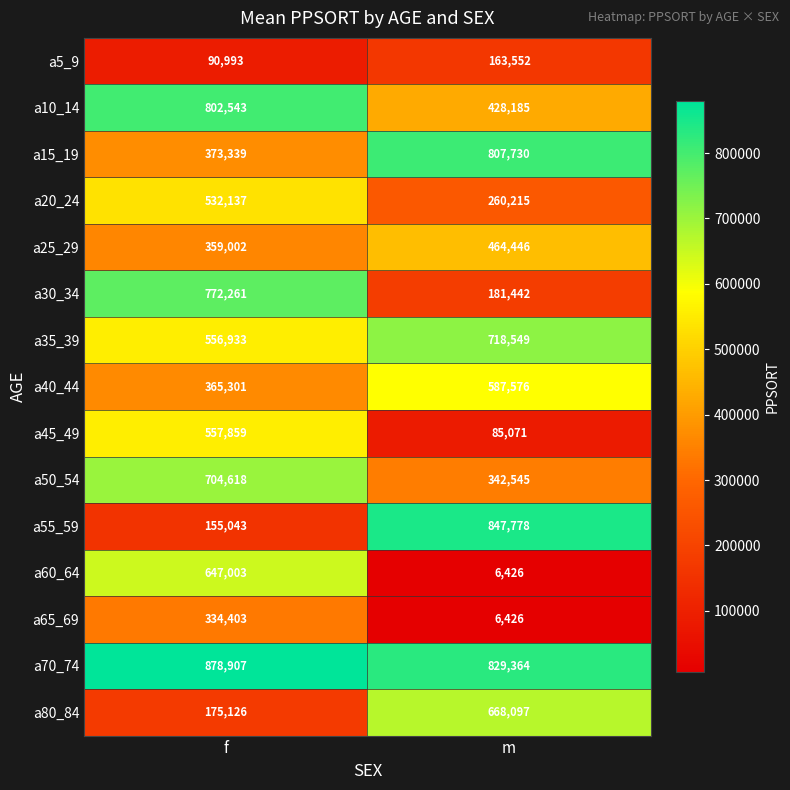

What is the difference between the maximum and minimum values in the a65_69 series?

327977